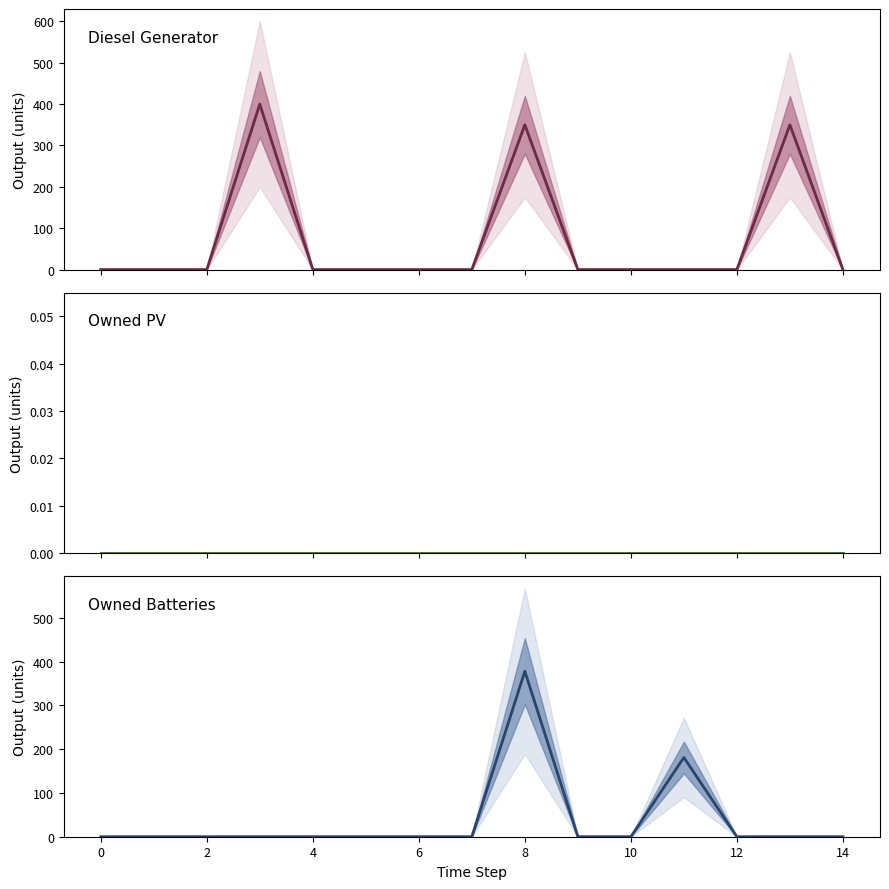

Is the value of Owned PV at 2 greater than the value of Diesel Generator at 0?

No